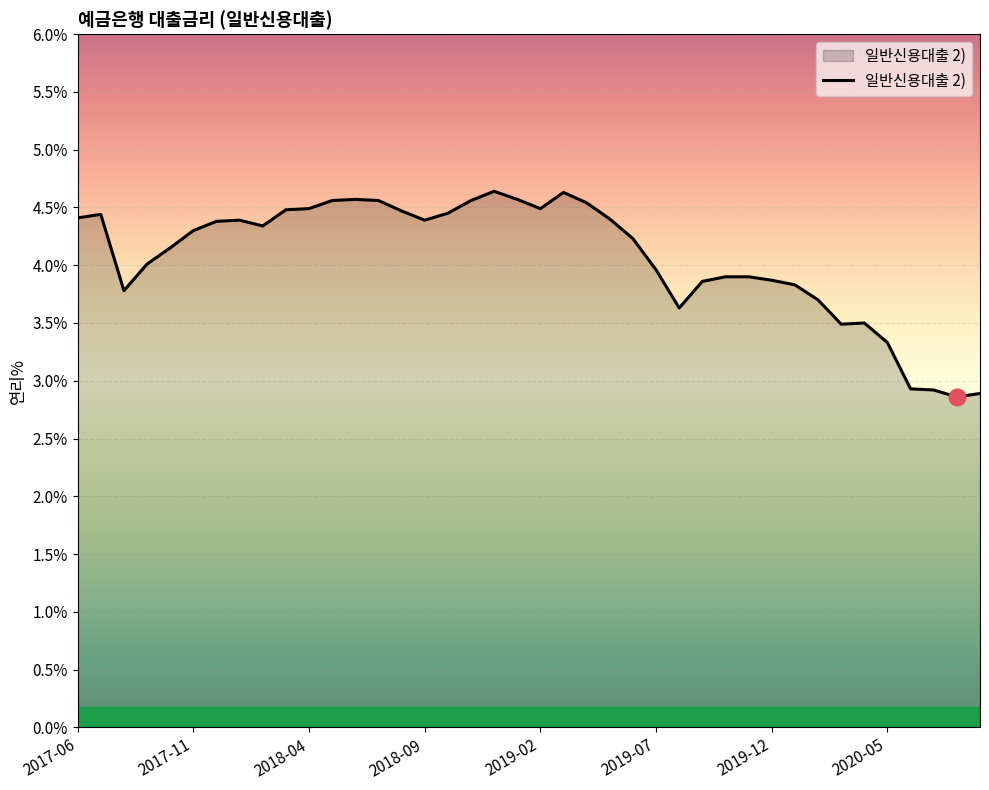

What is the minimum value shown in the chart?

2.9